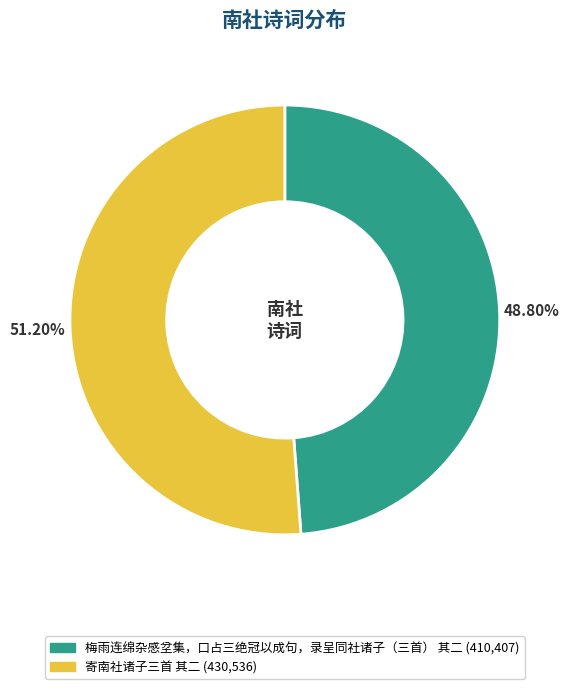

What is the ratio of the value at 寄南社诸子三首 其二 to the value at 梅雨连绵杂感坌集，口占三绝冠以成句，录呈同社诸子（三首） 其二?

1.0